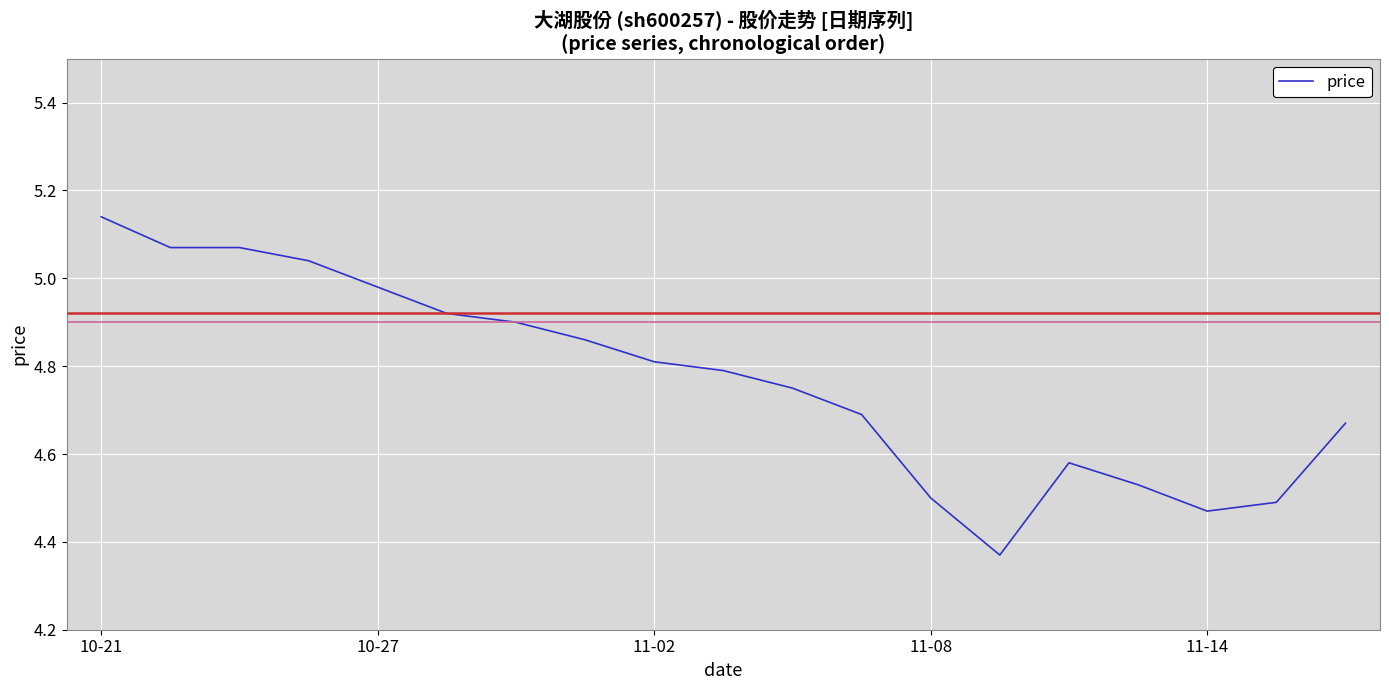

What is the difference between the maximum and minimum values?

0.8